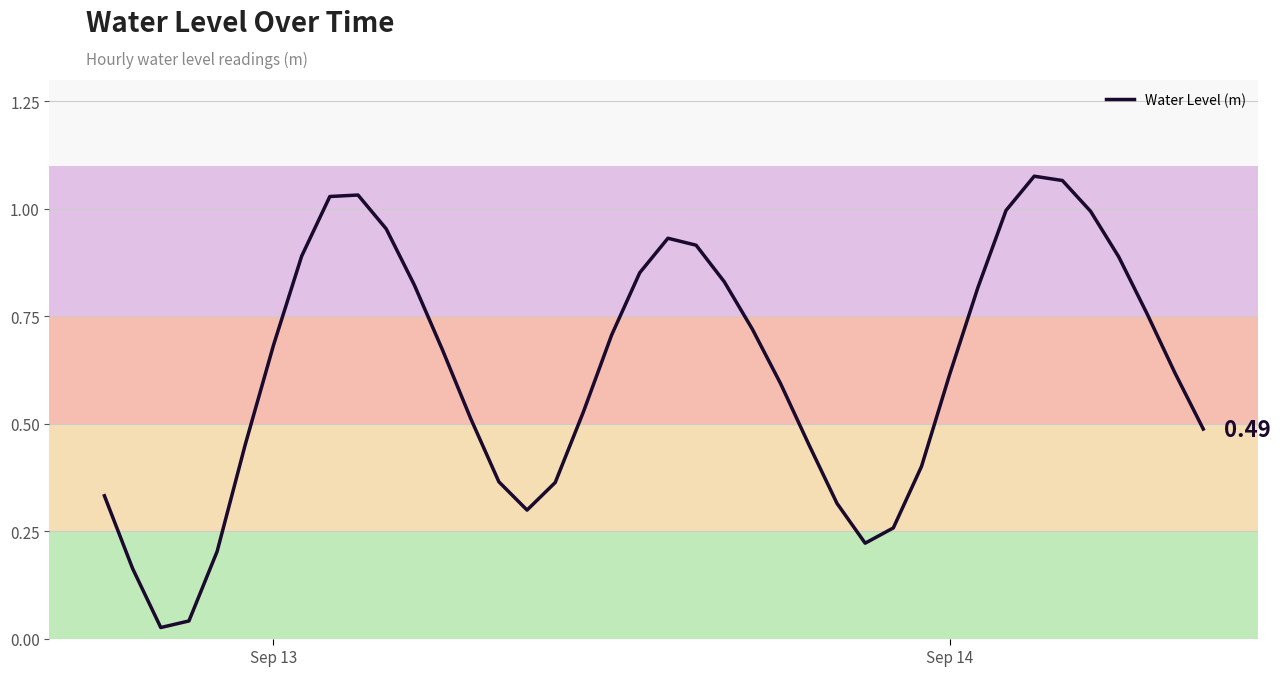

Is this an area chart (filled region under the line)?

Yes